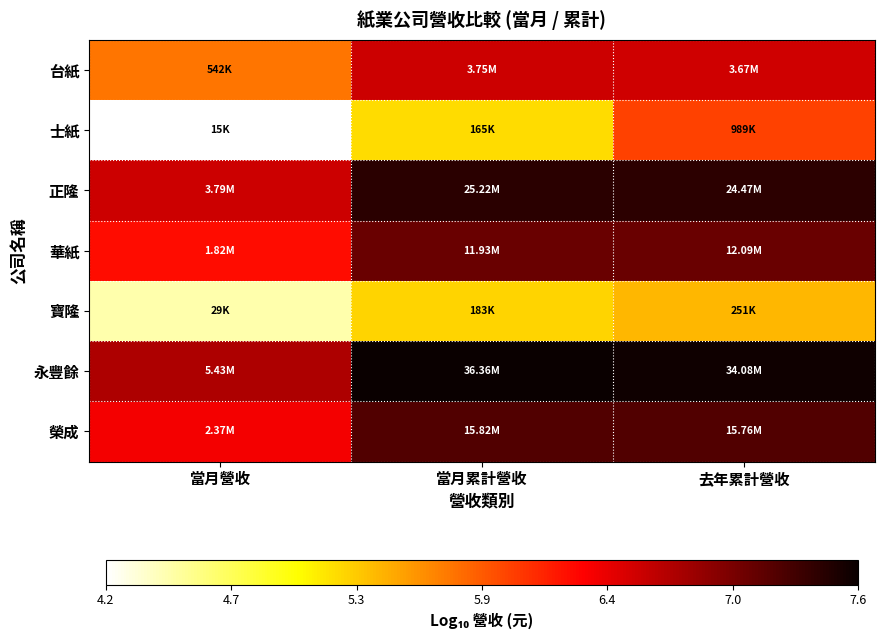

At which category does the chart reach its peak across all series?

當月累計營收